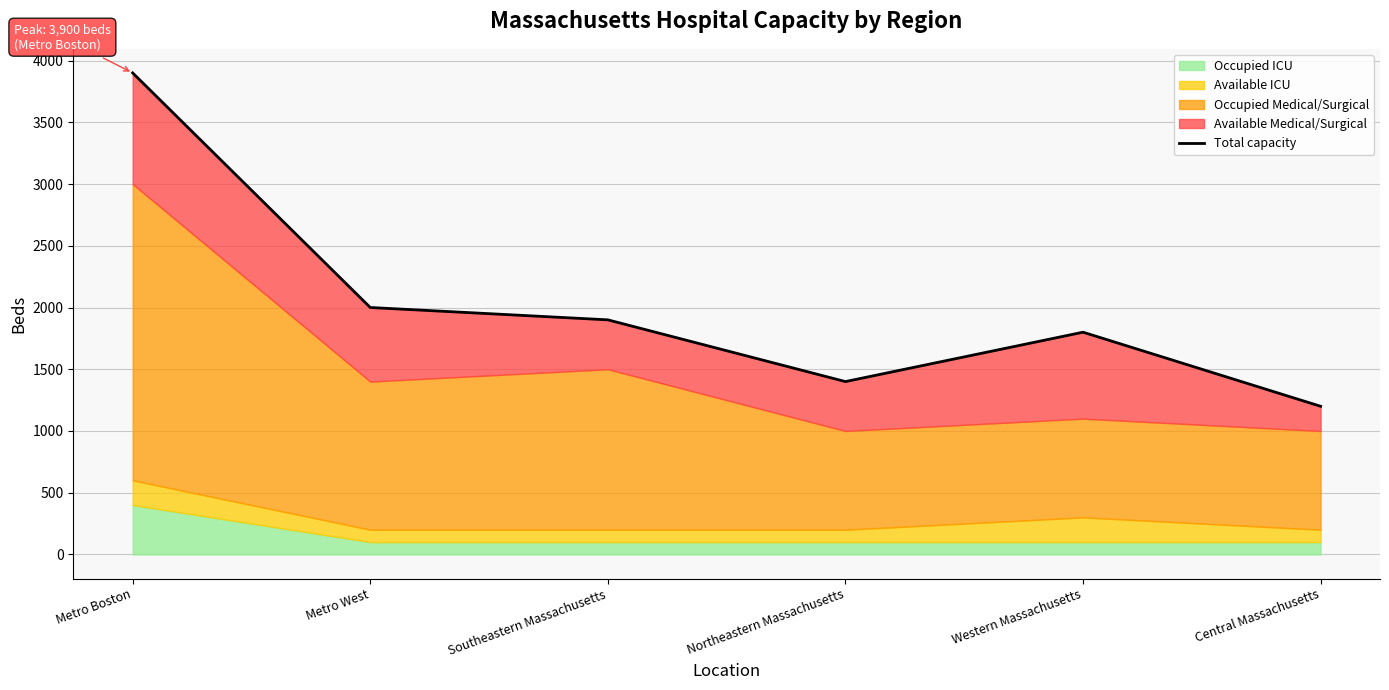

Is it true that the value at Metro West is 3392?

False